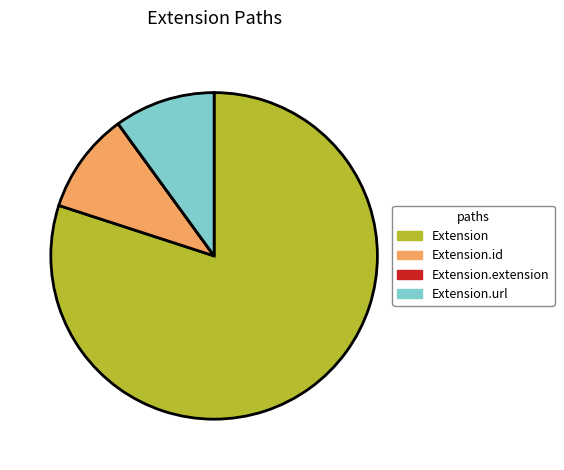

Which category accounts for the majority?

Extension